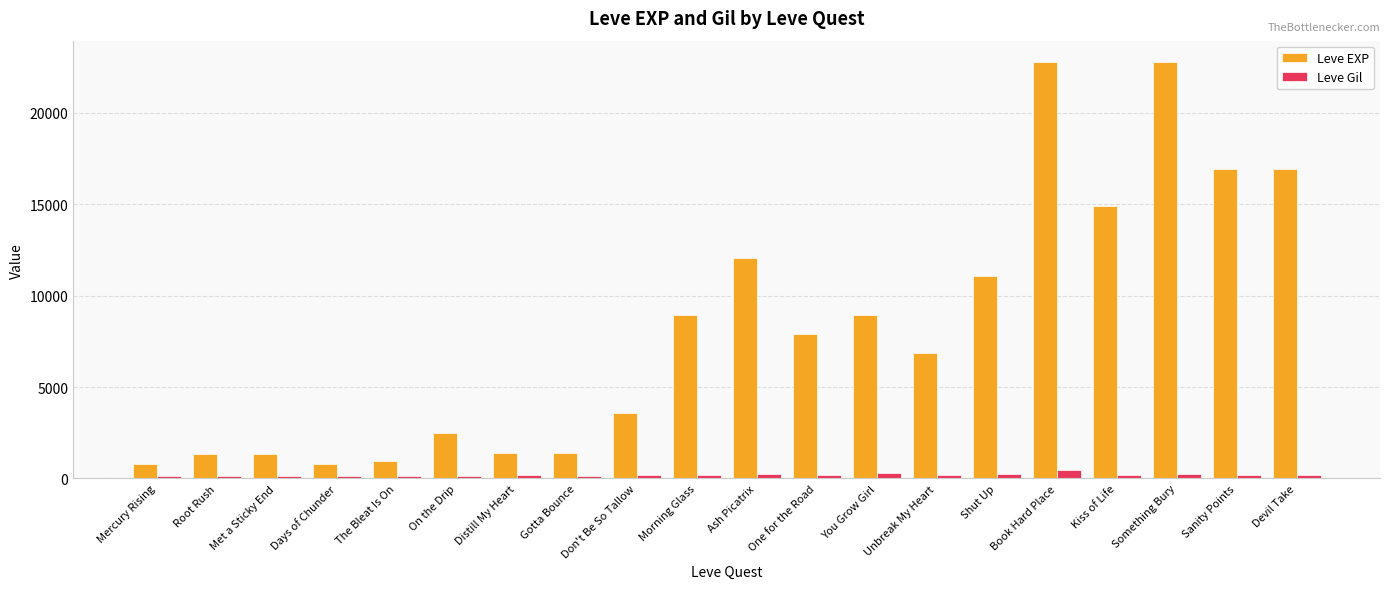

What is the lowest value of the Leve Gil series?

112